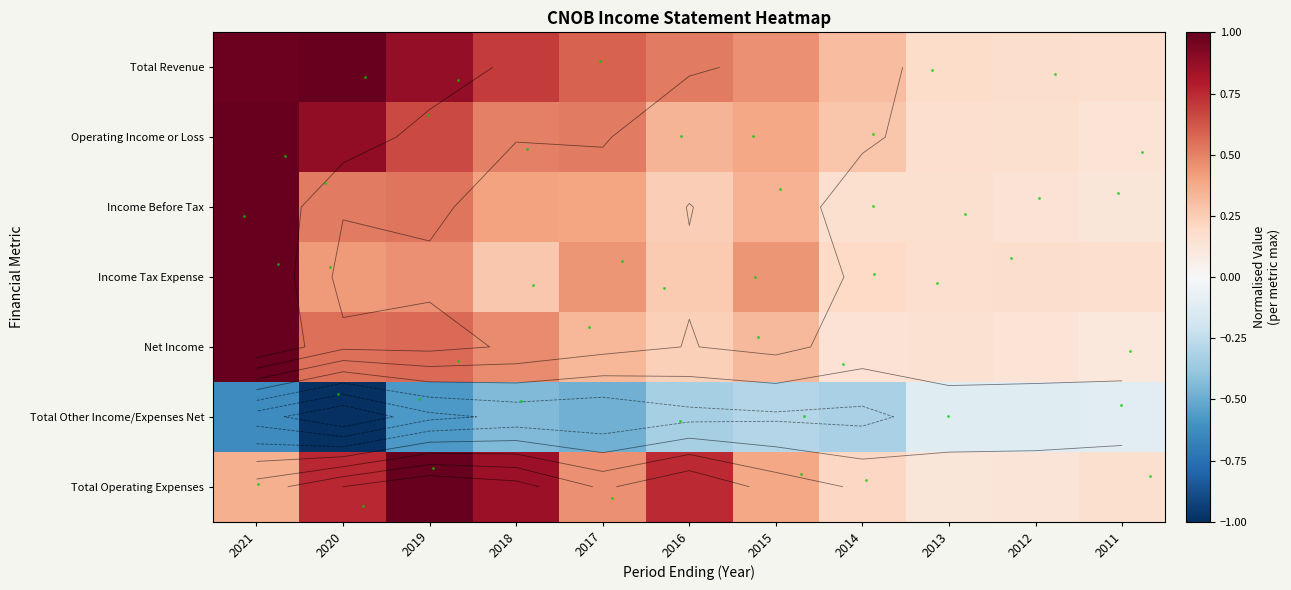

Where is Total Other Income/Expenses Net nearest to the value 0?

2011